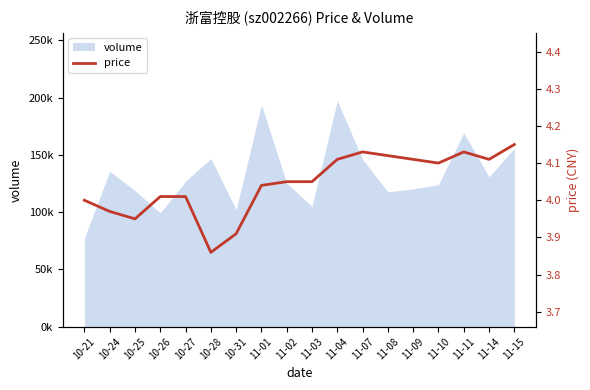

At which category does the data reach its first local valley?

10-25